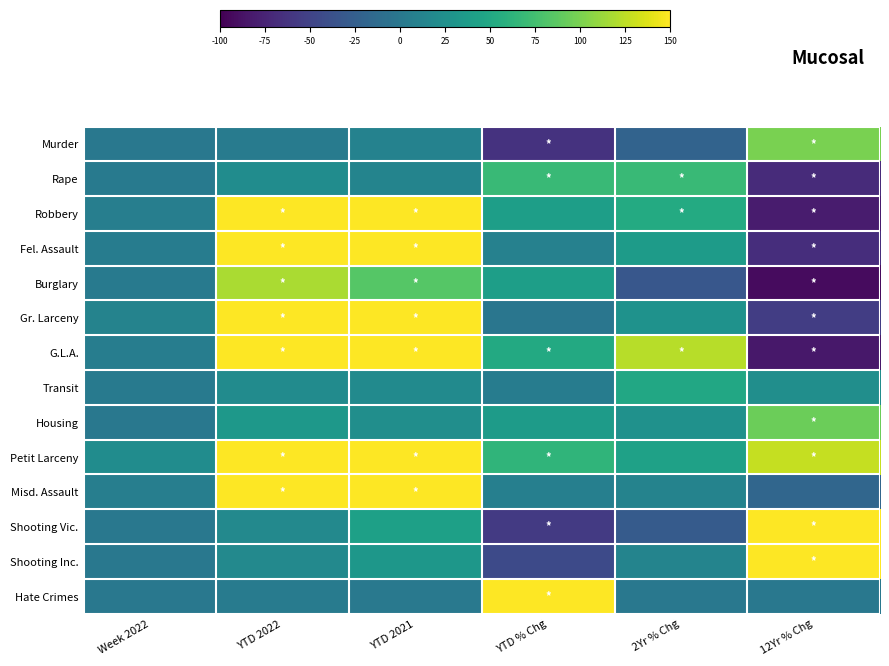

How many series are shown in this chart?

14